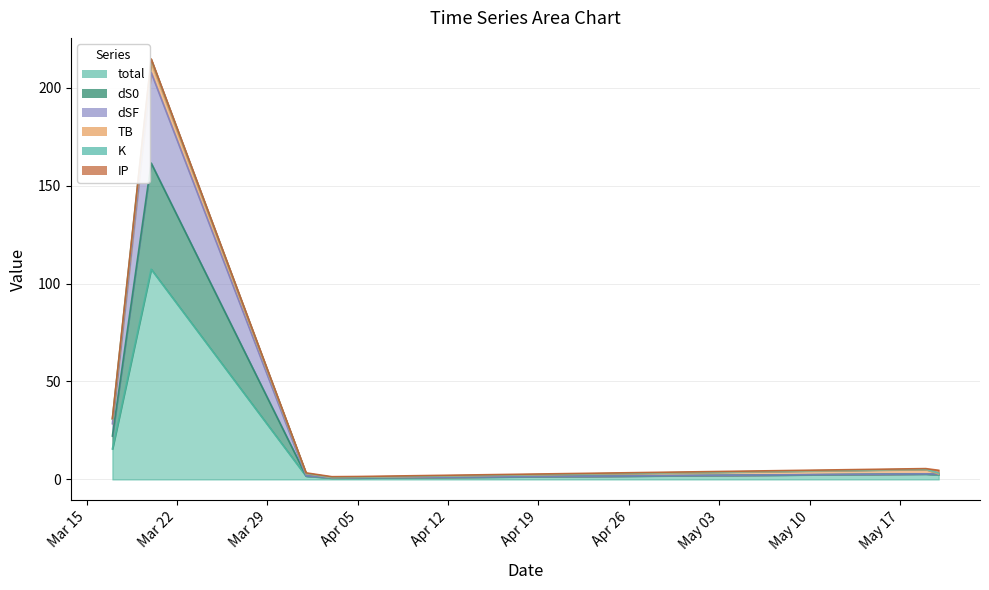

True or false: total and dS0 intersect in this chart.

False